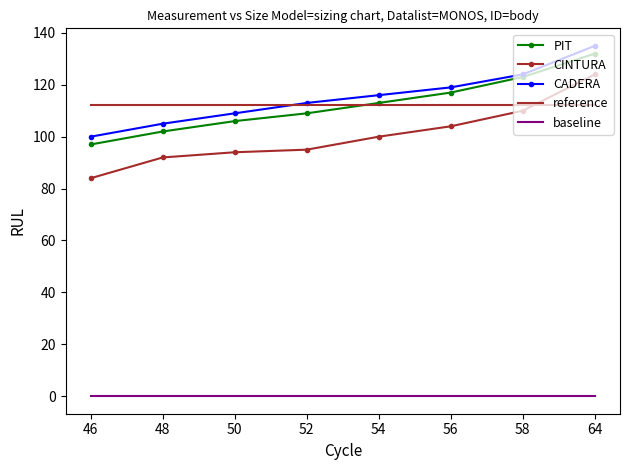

Which series has the largest total across all categories?

CADERA